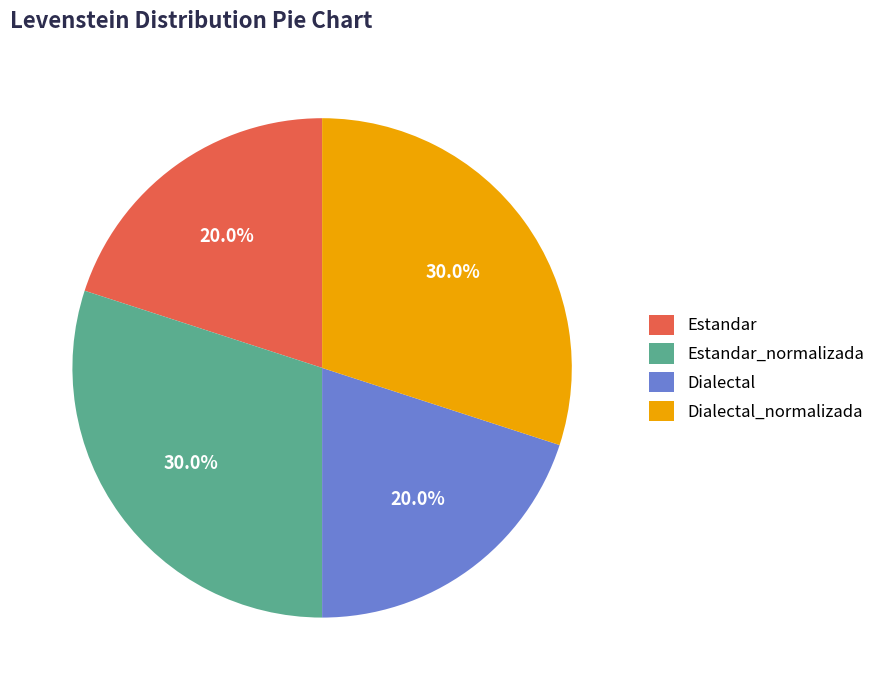

To the nearest percent, what percentage of the pie is Dialectal?

20%